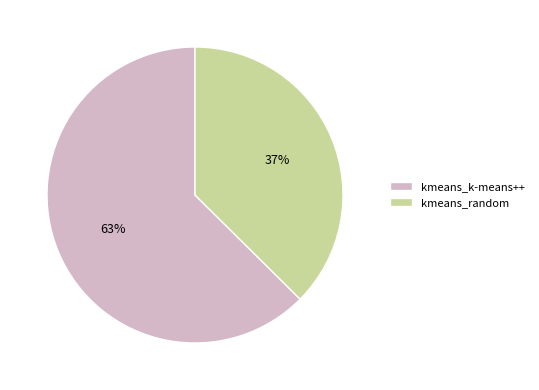

What is the majority slice?

kmeans_k-means++